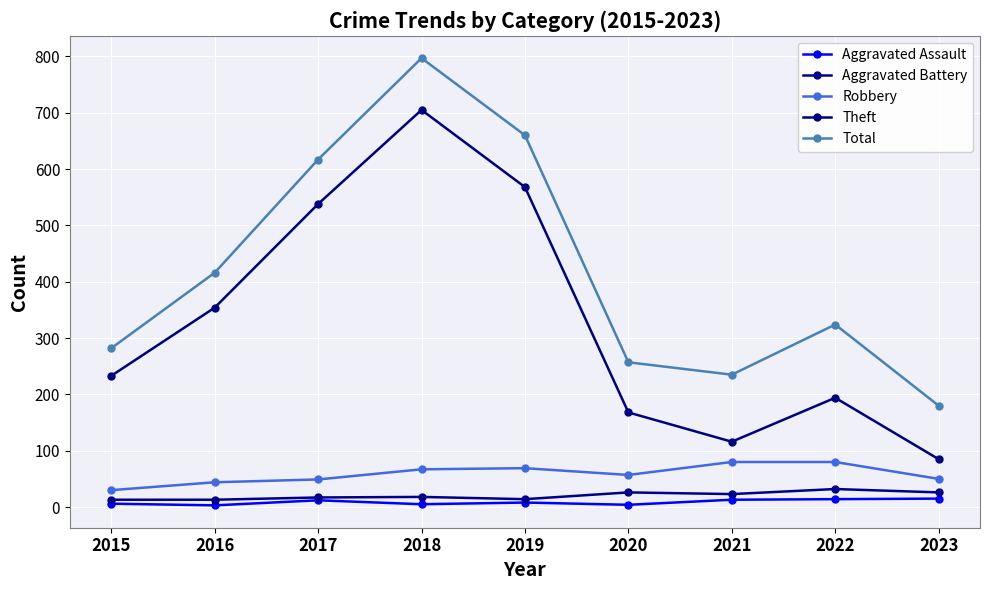

True or false: Aggravated Battery and Theft intersect in this chart.

False